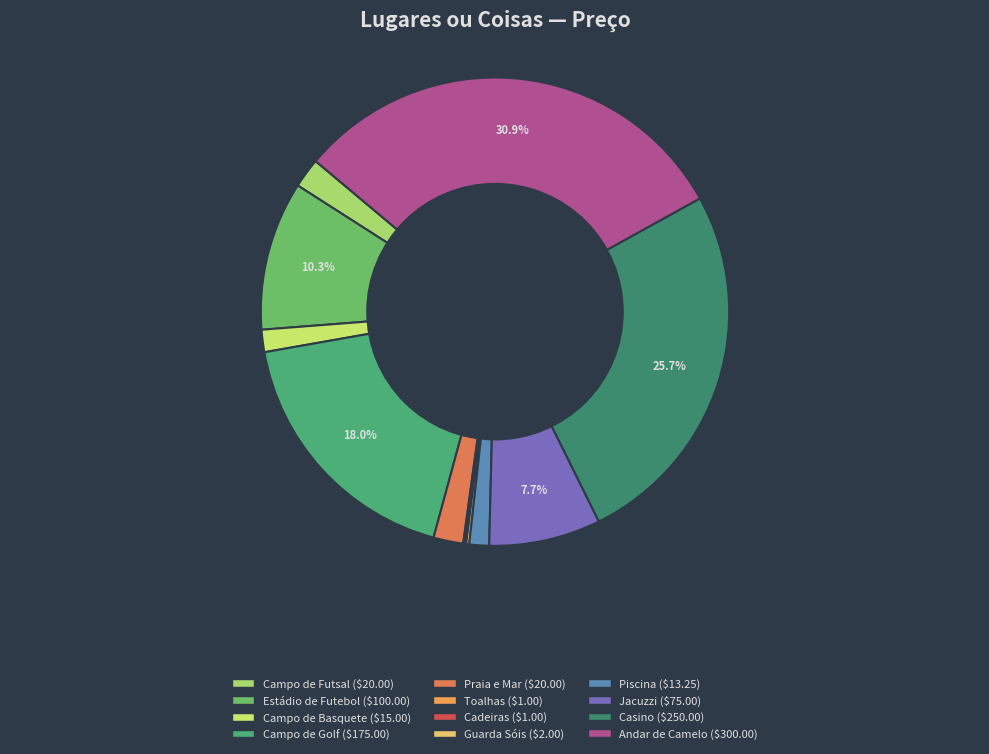

Combined, what portion of the pie is Campo de Golf and Estádio de Futebol?

28.3%